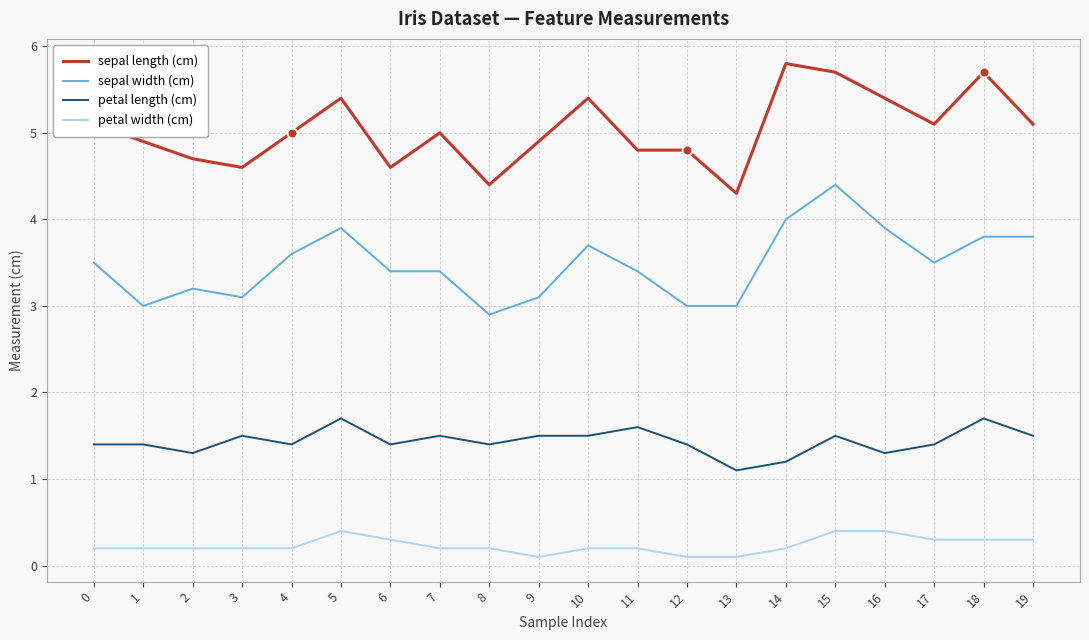

Reading left to right, transcribe all the data shown in this chart.

sepal length (cm): 0=5.1	1=4.9	2=4.7	3=4.6	4=5.0	5=5.4	6=4.6	7=5.0	8=4.4	9=4.9	10=5.4	11=4.8	12=4.8	13=4.3	14=5.8	15=5.7	16=5.4	17=5.1	18=5.7	19=5.1
sepal width (cm): 0=3.5	1=3.0	2=3.2	3=3.1	4=3.6	5=3.9	6=3.4	7=3.4	8=2.9	9=3.1	10=3.7	11=3.4	12=3.0	13=3.0	14=4.0	15=4.4	16=3.9	17=3.5	18=3.8	19=3.8
petal length (cm): 0=1.4	1=1.4	2=1.3	3=1.5	4=1.4	5=1.7	6=1.4	7=1.5	8=1.4	9=1.5	10=1.5	11=1.6	12=1.4	13=1.1	14=1.2	15=1.5	16=1.3	17=1.4	18=1.7	19=1.5
petal width (cm): 0=0.2	1=0.2	2=0.2	3=0.2	4=0.2	5=0.4	6=0.3	7=0.2	8=0.2	9=0.1	10=0.2	11=0.2	12=0.1	13=0.1	14=0.2	15=0.4	16=0.4	17=0.3	18=0.3	19=0.3